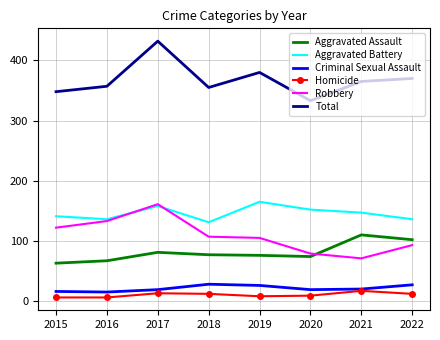

True or false: Criminal Sexual Assault and Total intersect in this chart.

False